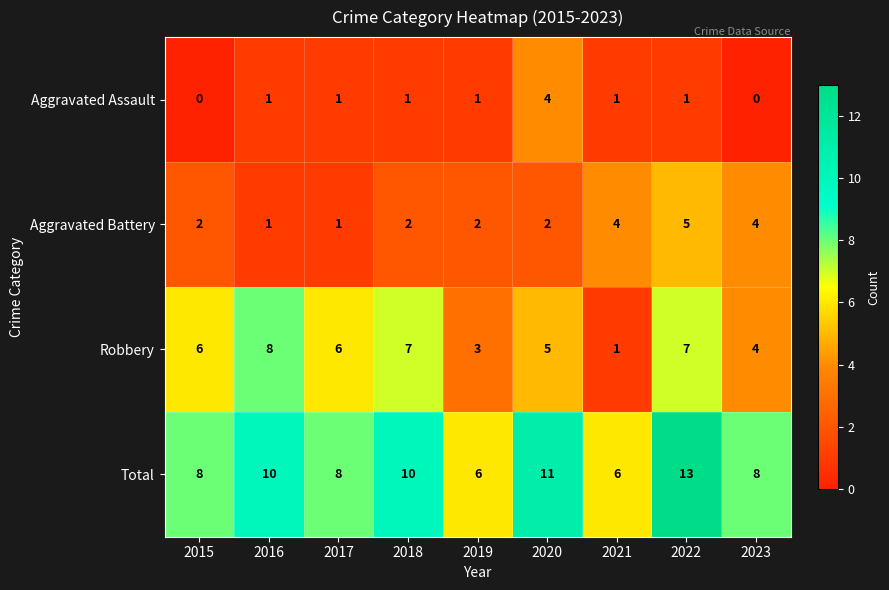

How many Total values are between 8 and 10?

5